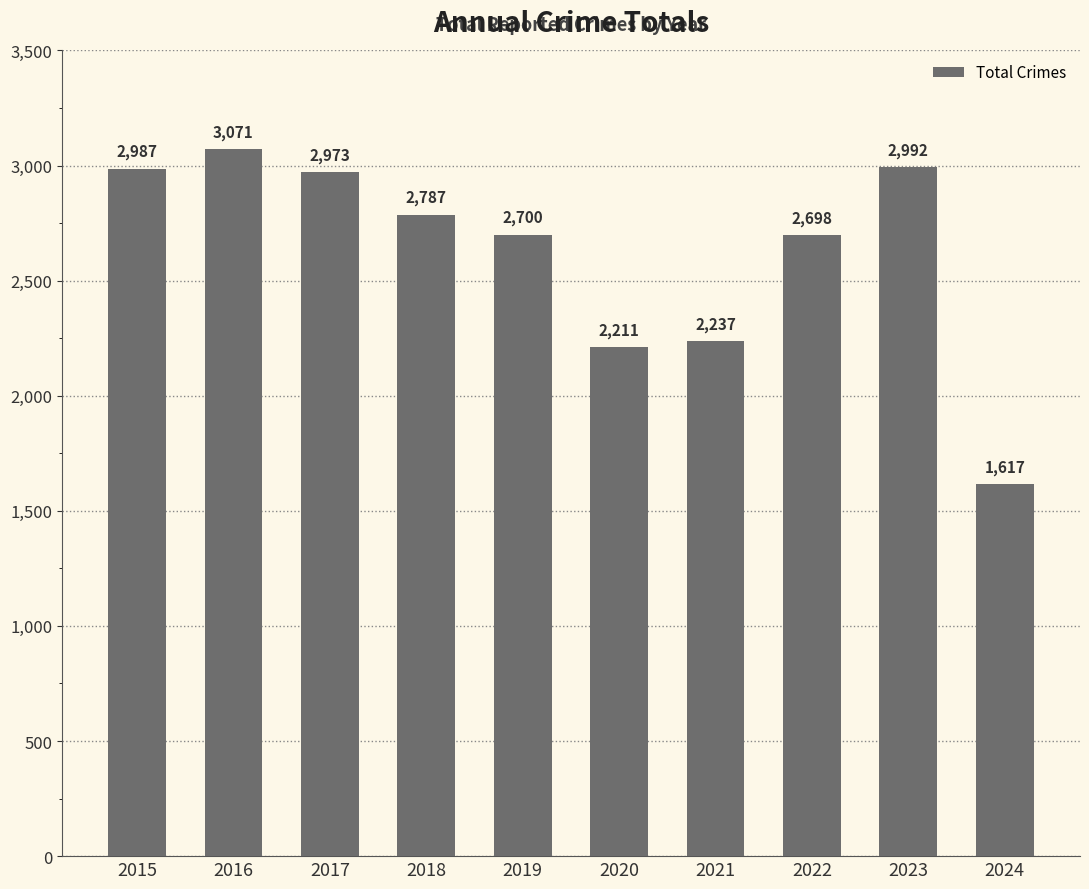

The value at 2022 is 2698. True or false?

True